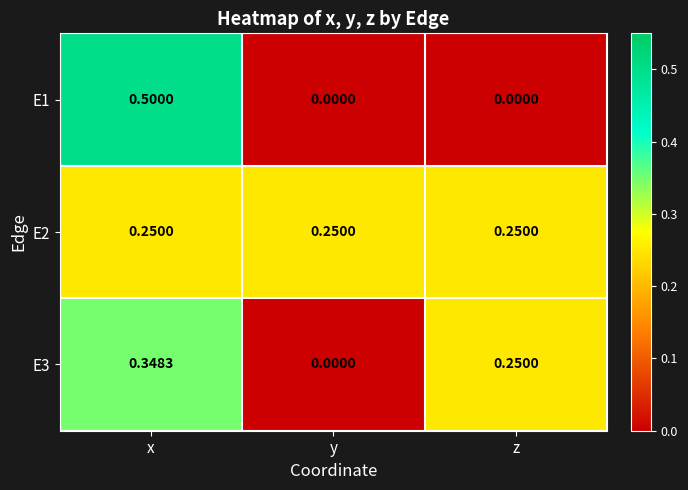

Rank the series by their maximum value, from highest to lowest.

E1, E3, E2